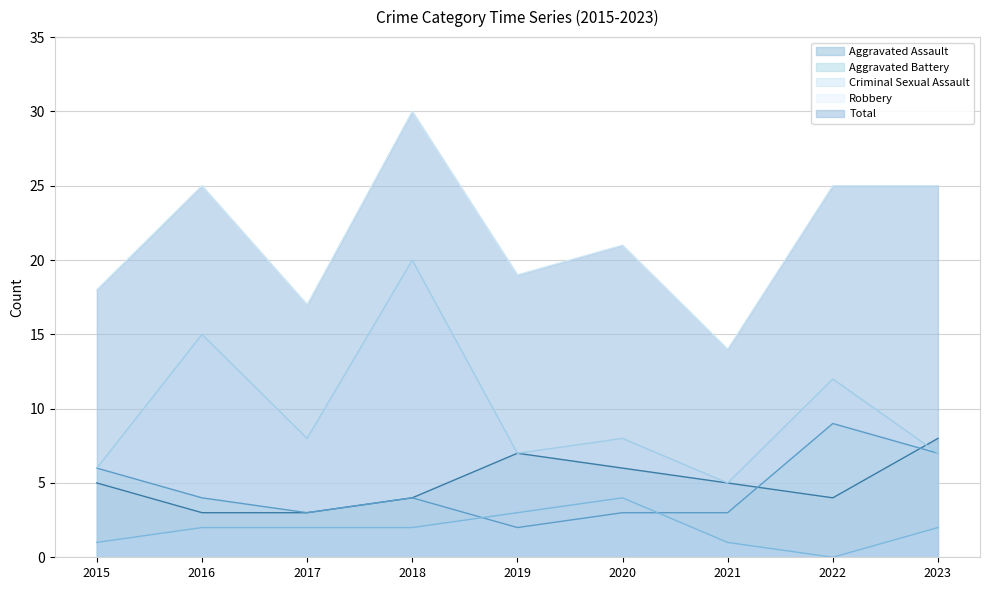

What is the difference between the maximum and minimum values in the Aggravated Assault series?

5